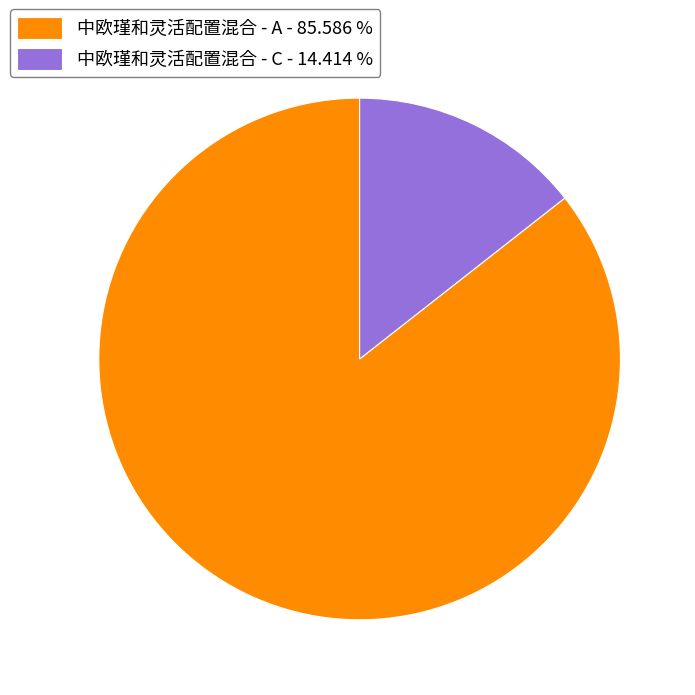

Is the sum of 中欧瑾和灵活配置混合 - C - 14.414 % and 中欧瑾和灵活配置混合 - A - 85.586 % greater than half?

Yes